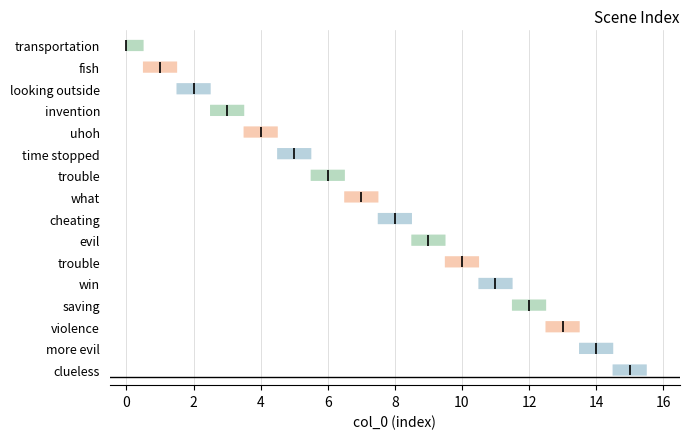

What is the change in value from cheating to trouble?

+2